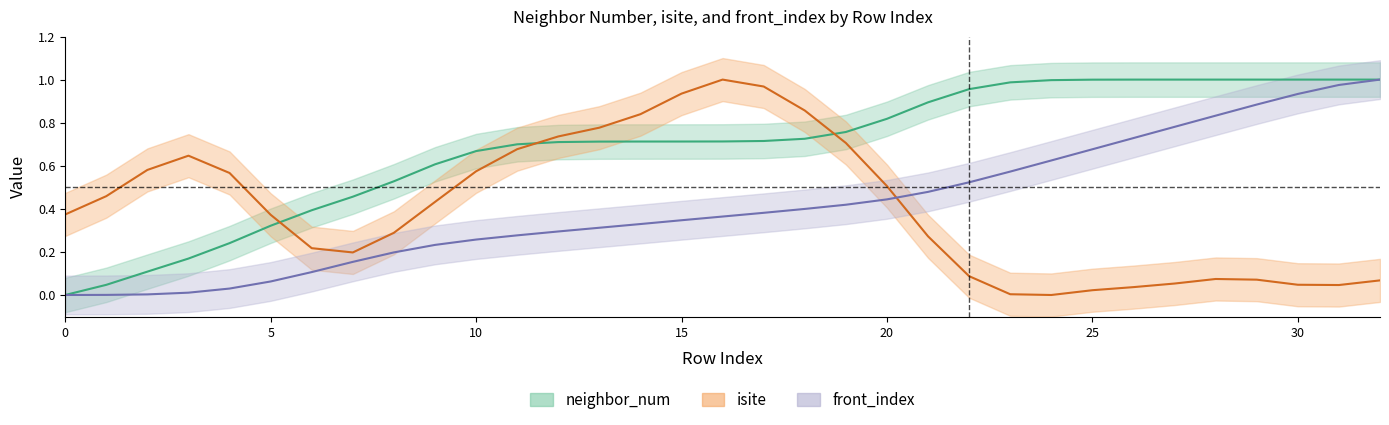

What is the total value across all series at 25?

1.7